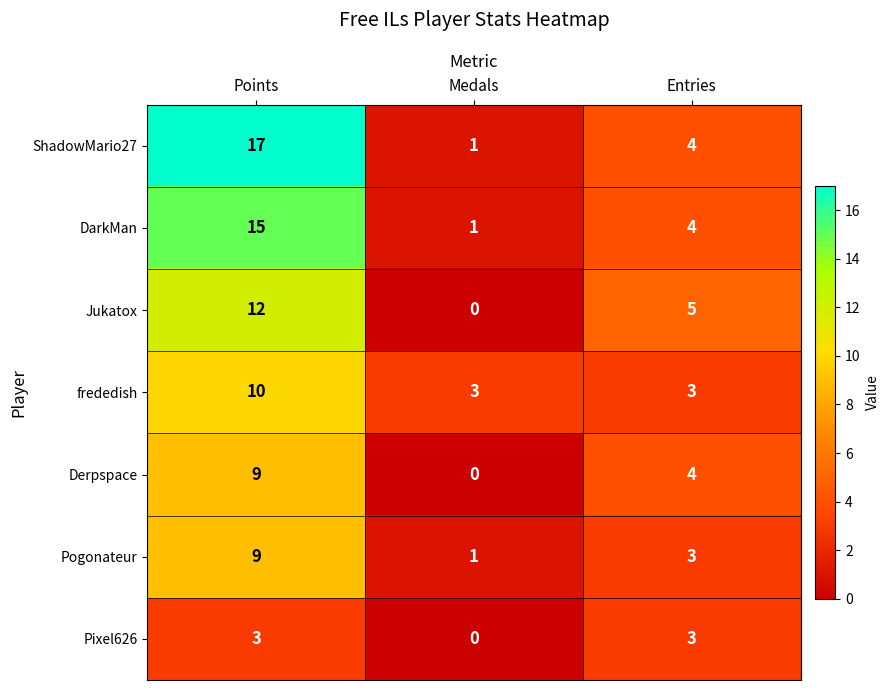

The DarkMan series shows 4 at Entries. True or false?

True